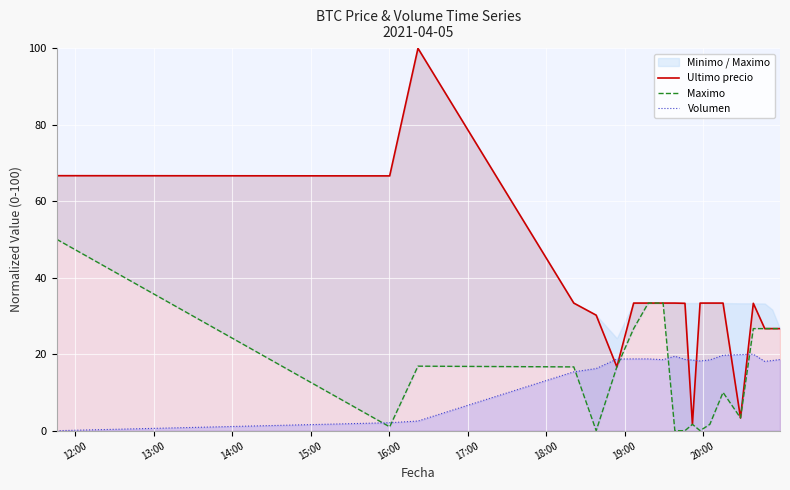

True or false: Ultimo precio and Volumen intersect in this chart.

True